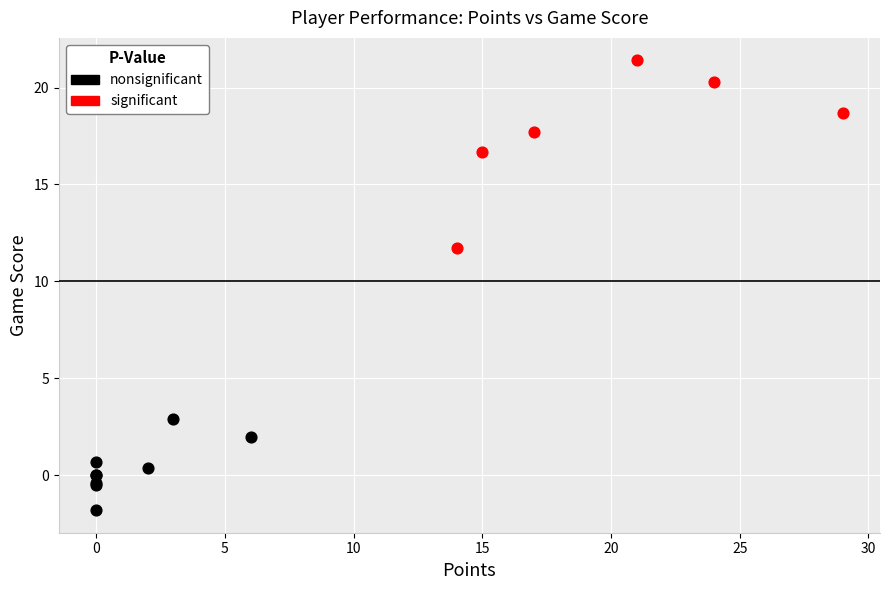

Which series has the widest spread of Y values?

significant